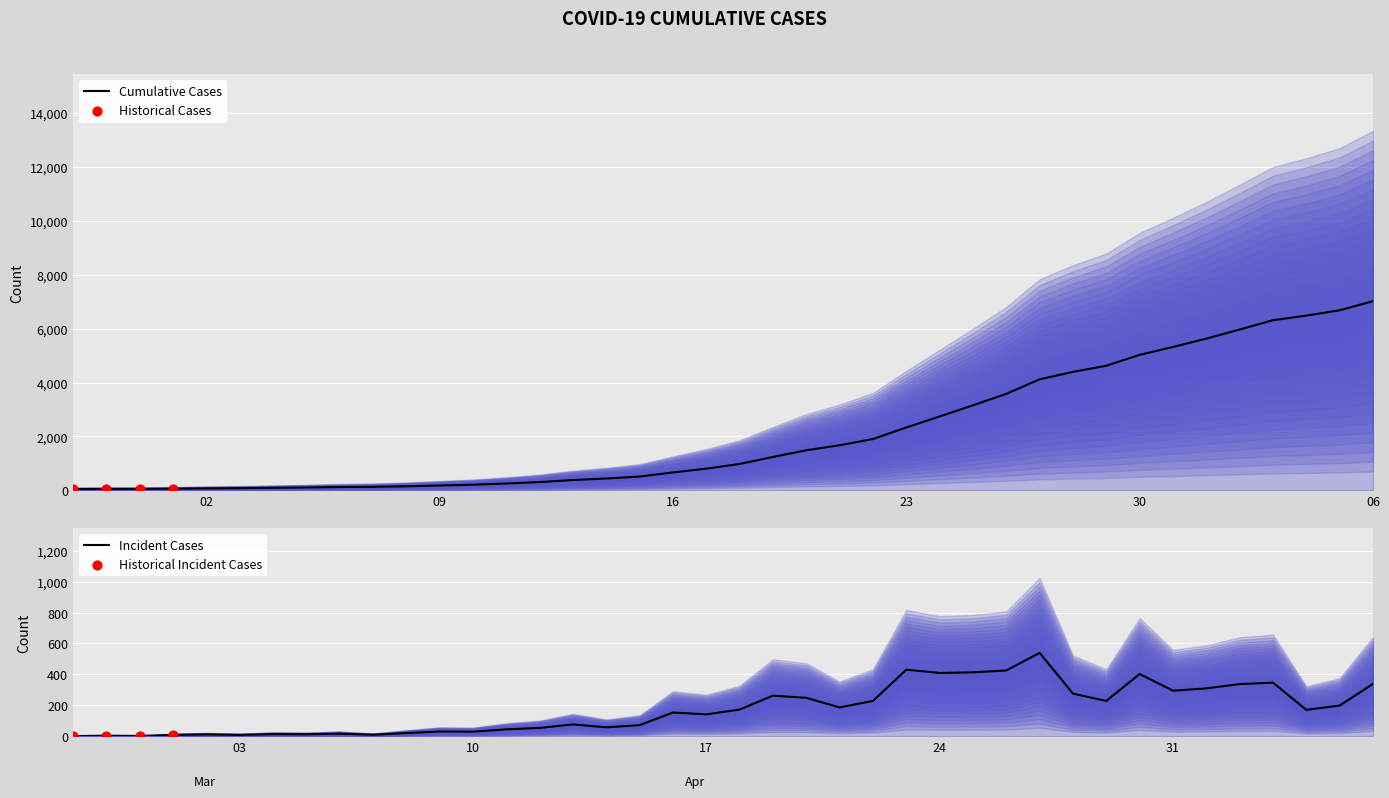

What is the ratio of the value at 2020-04-01 to the value at 2020-03-13?

14.6